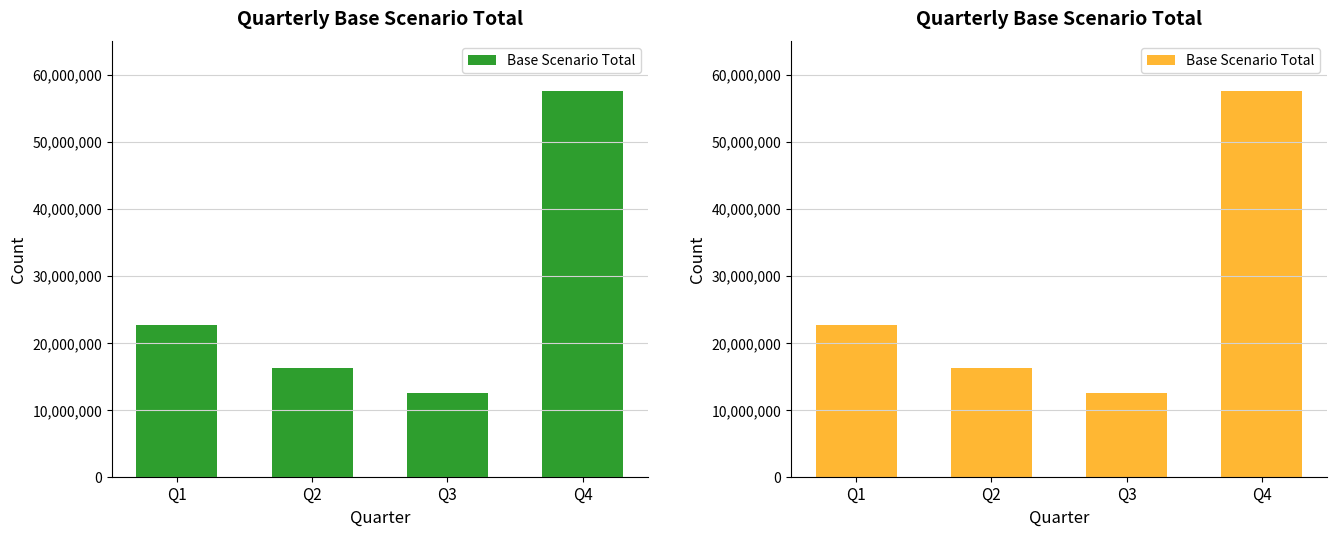

At how many categories does at least one series exceed 20579218?

2